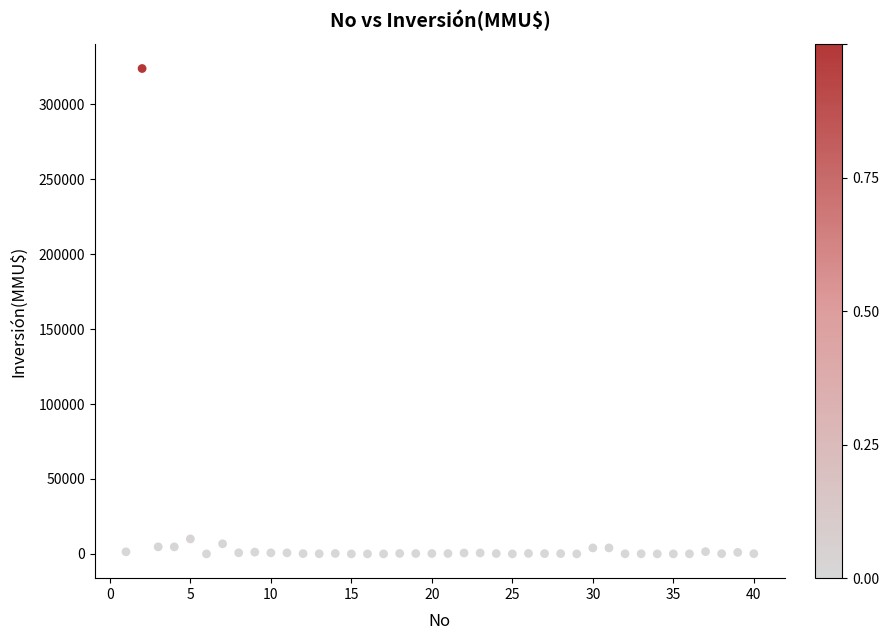

What is the range of Y values (max minus min)?

324020